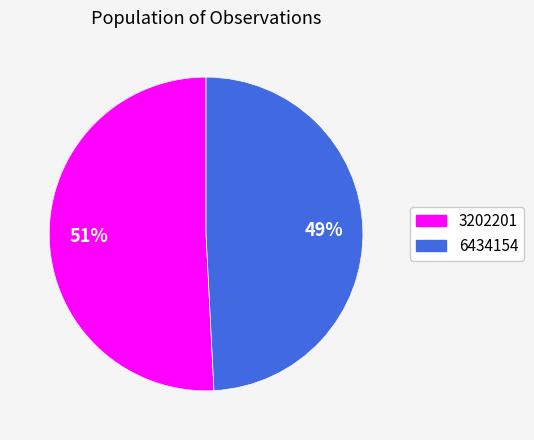

To the nearest percent, what is the difference between the 3202201 and 6434154 slice percentages?

2%